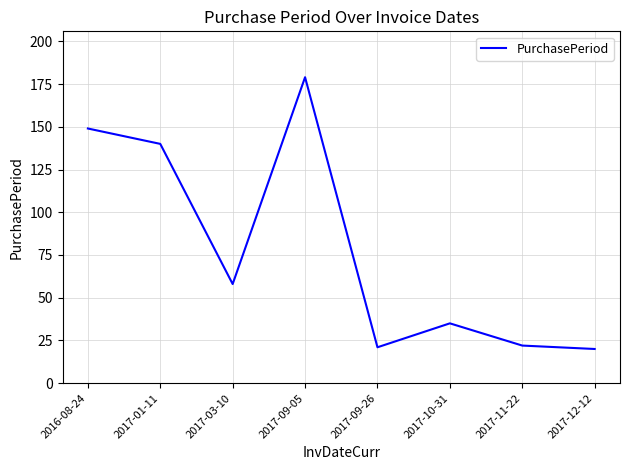

What is the difference between the maximum and minimum values?

159